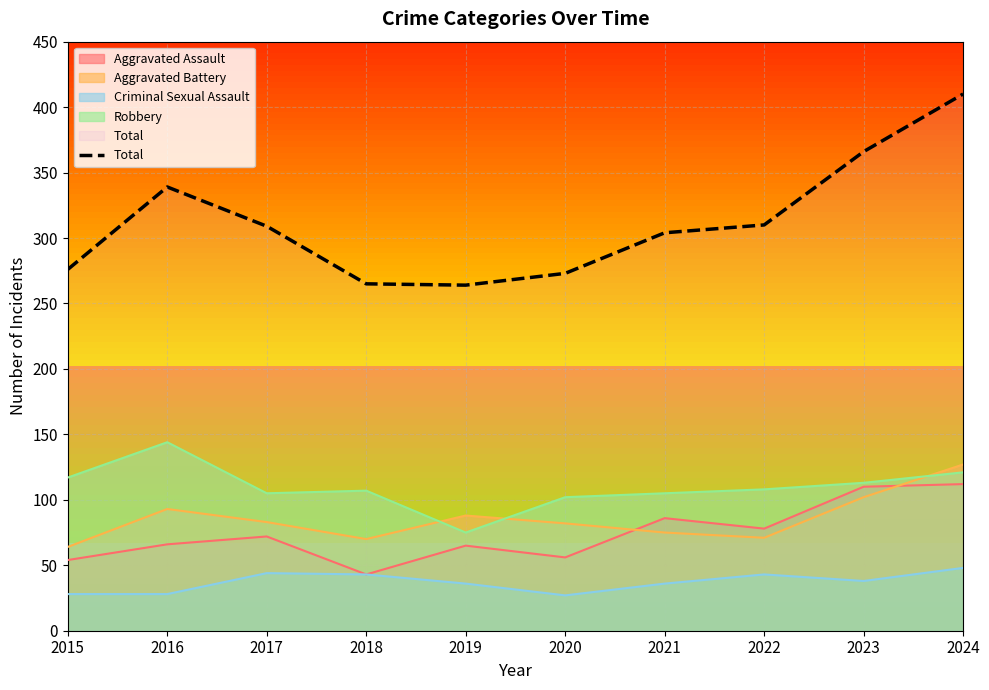

How many lines are shown in the chart?

5